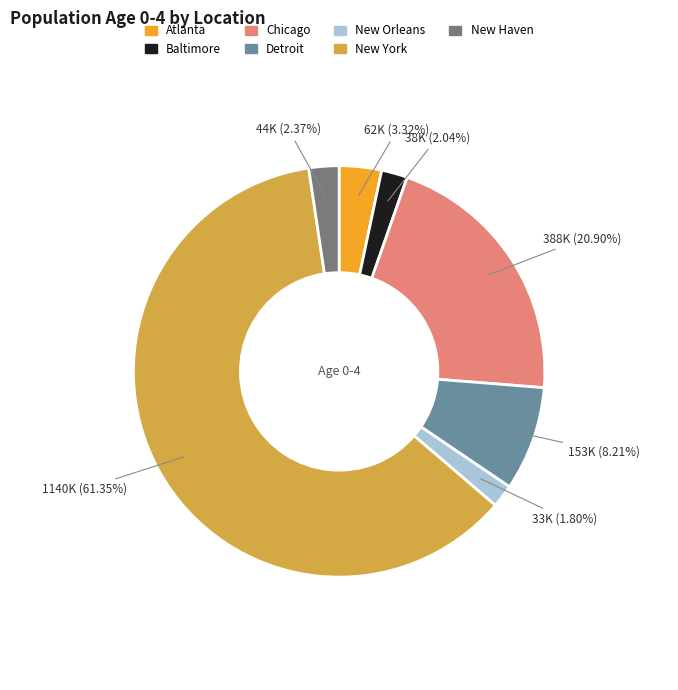

Which category has the biggest portion of the pie?

New York